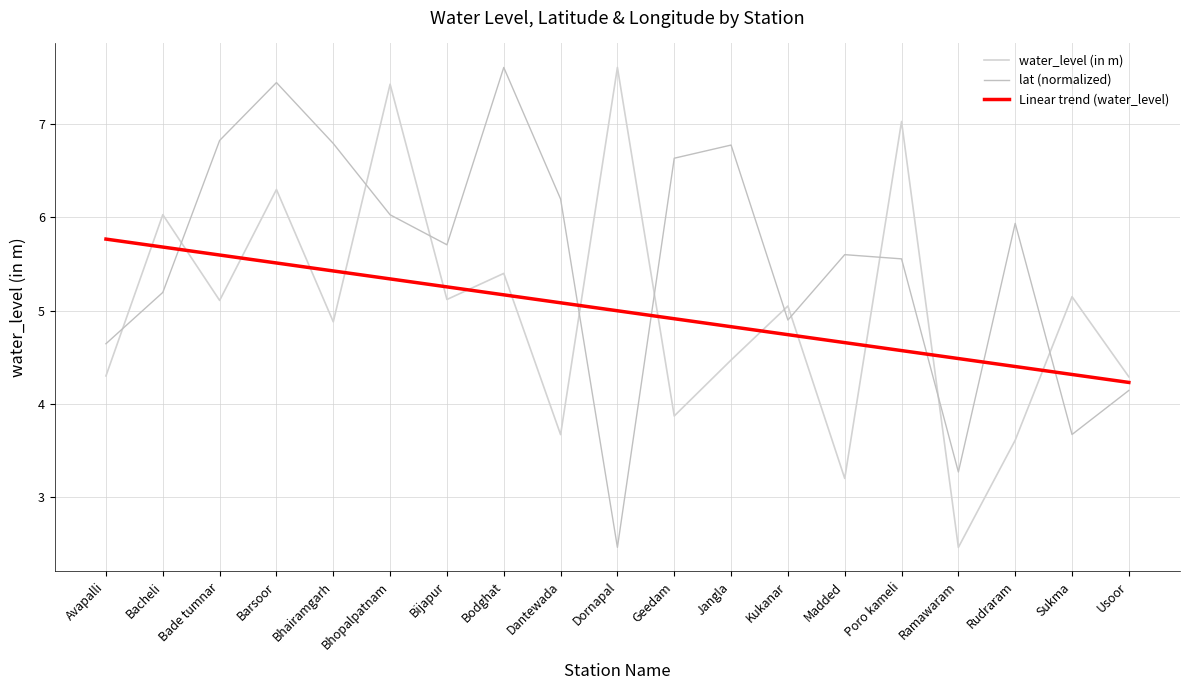

Does the chart have visible grid lines?

Yes